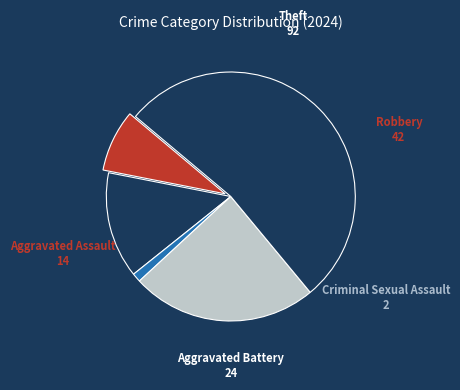

Is the sum of Aggravated Assault and Criminal Sexual Assault greater than half?

No